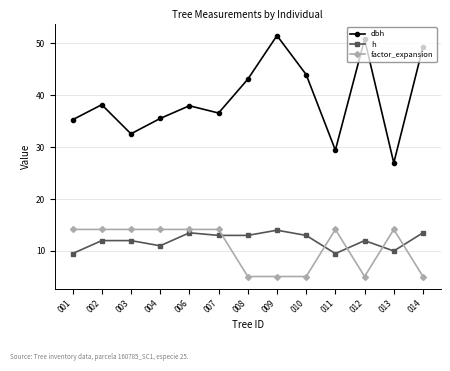

What is the sum of all h values?

156.0